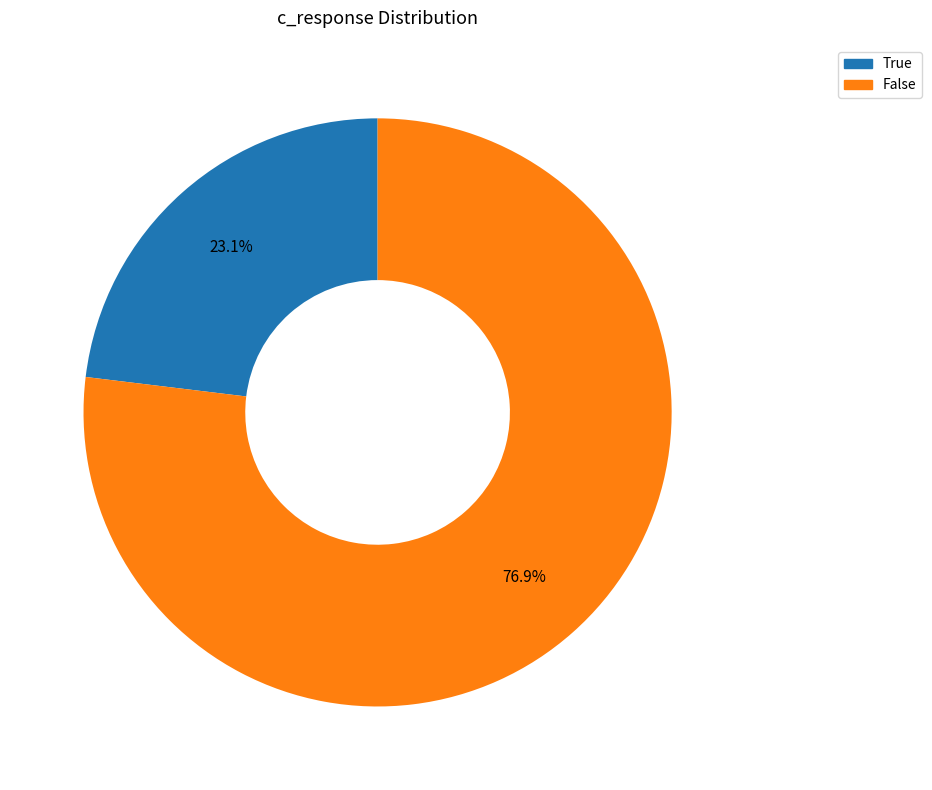

What percentage is the True slice, to the nearest percent?

23%